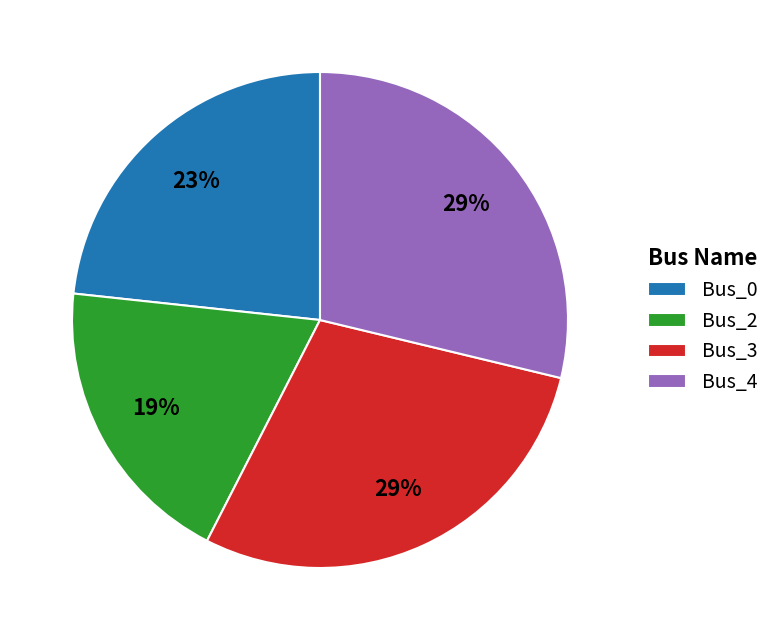

What is the ratio of the value at Bus_0 to the value at Bus_2?

1.2